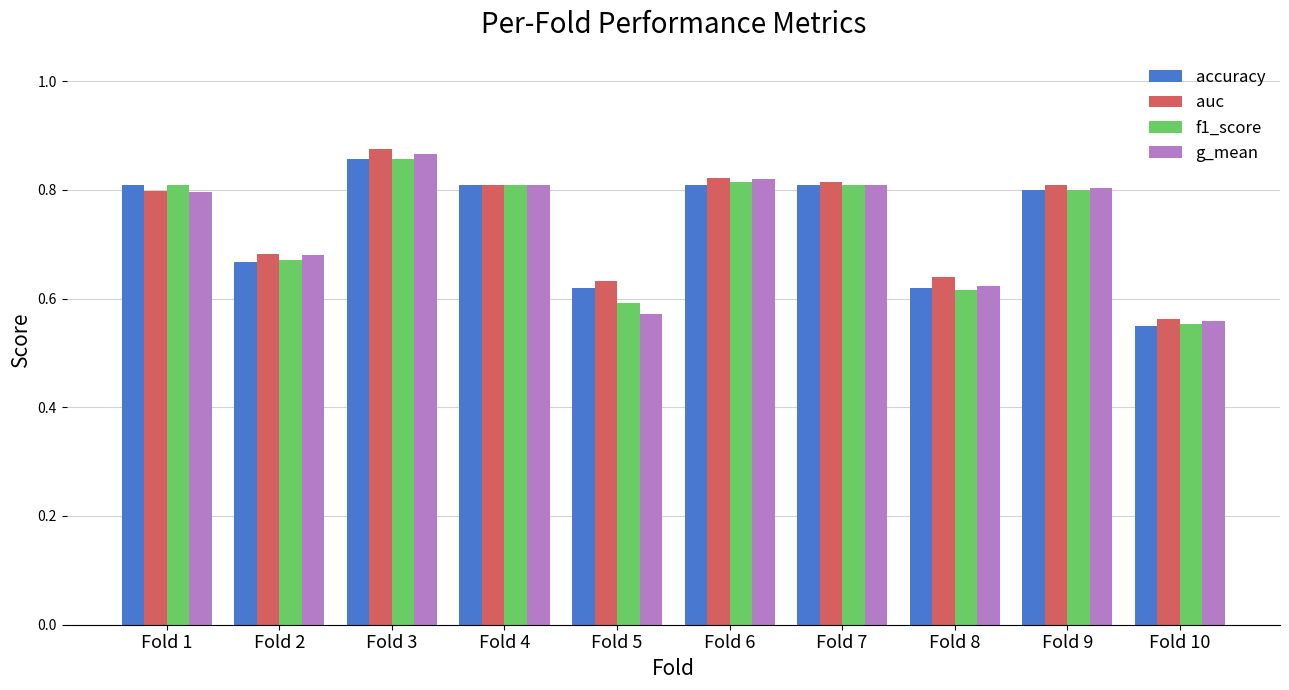

At which label does f1_score reach its peak?

Fold 3